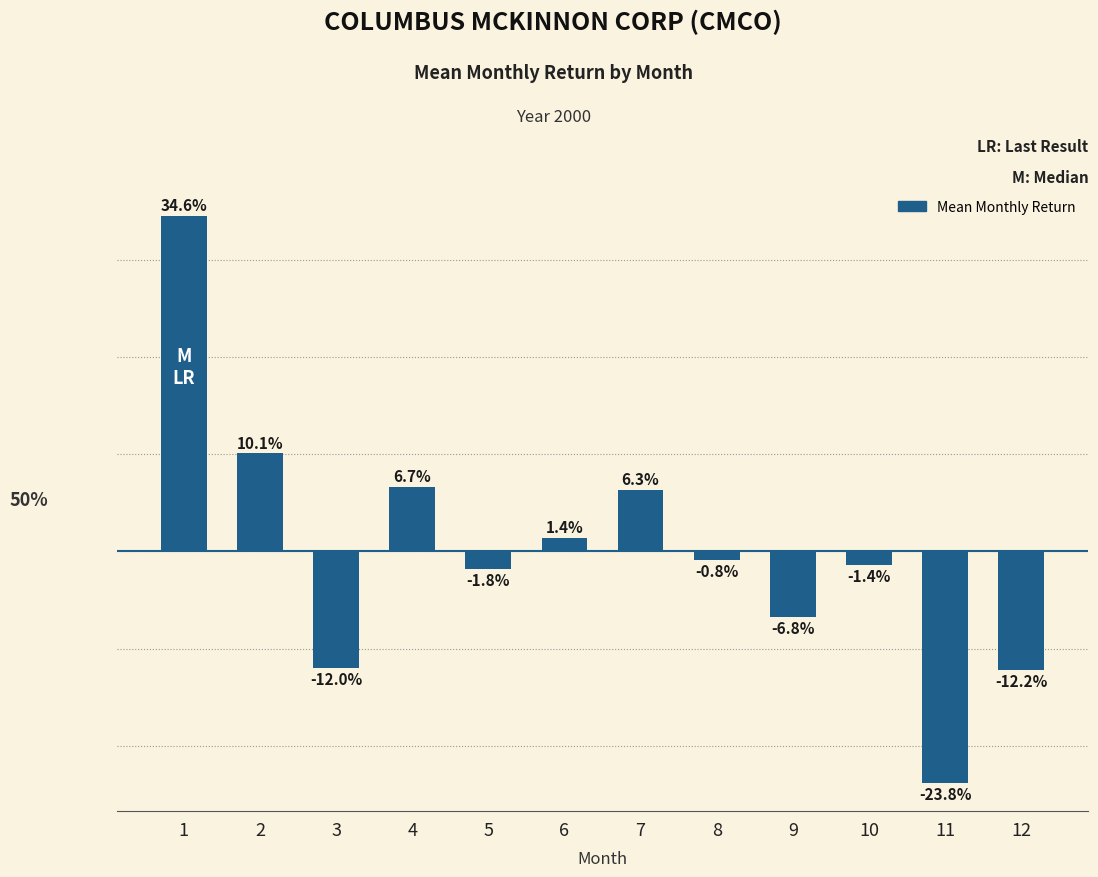

Does the chart contain any negative values?

Yes